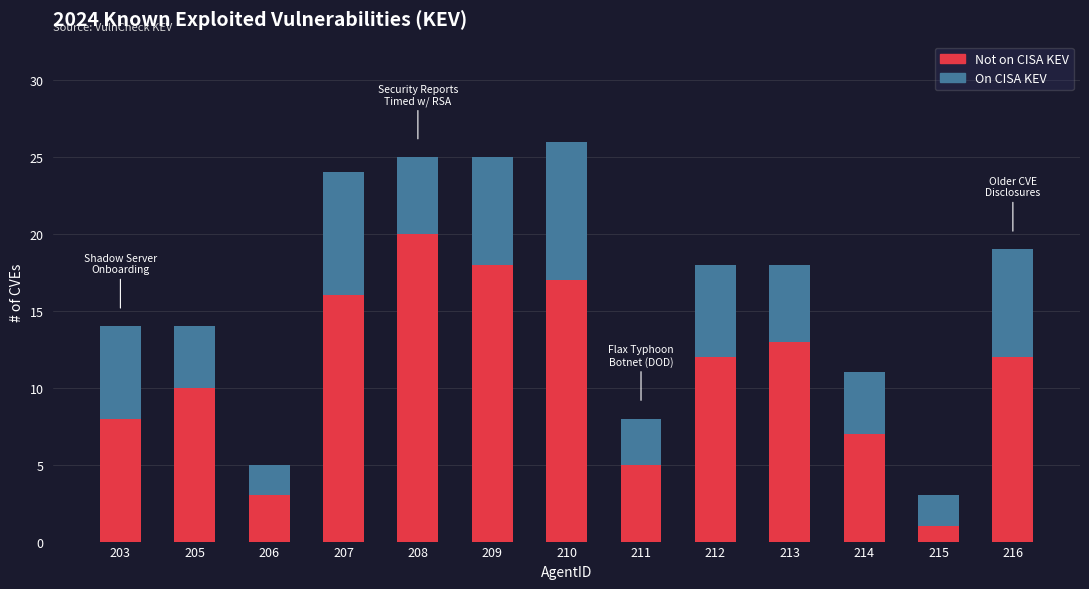

How many distinct data groups are displayed?

2